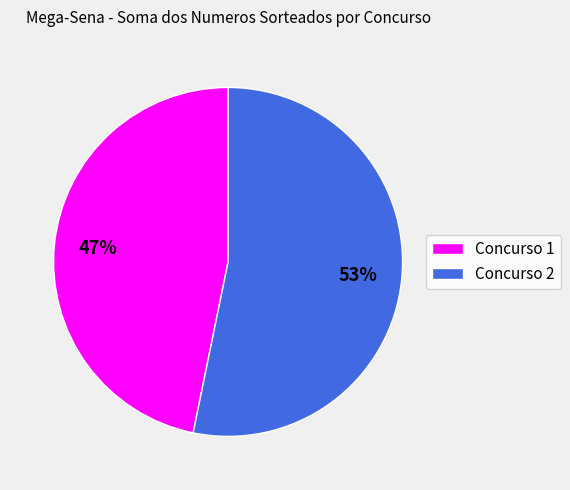

Which slice is the smallest?

Concurso 1